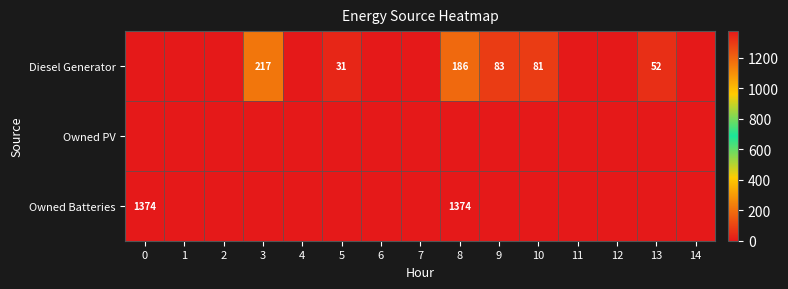

Is it true that Owned Batteries equals 0 at 13?

True